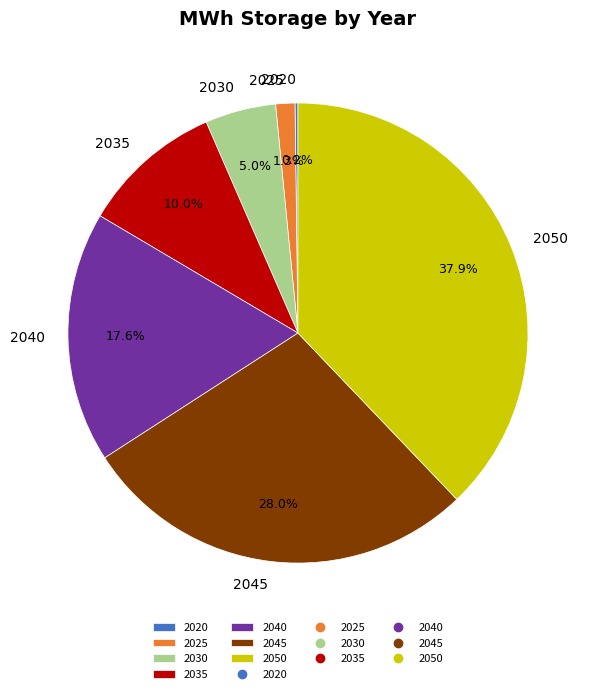

To the nearest percent, what is the average slice percentage?

14%